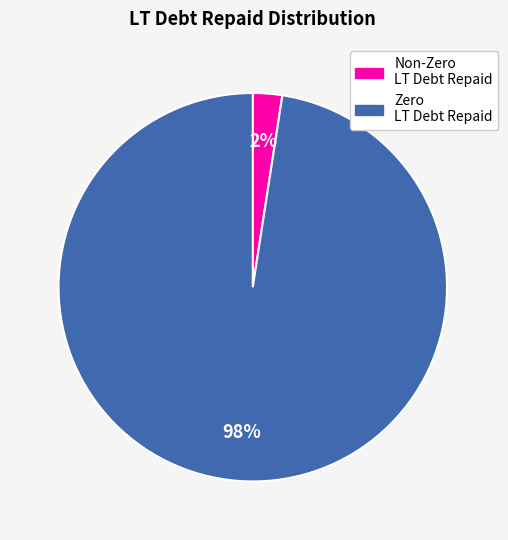

Does any single category account for the majority?

Yes